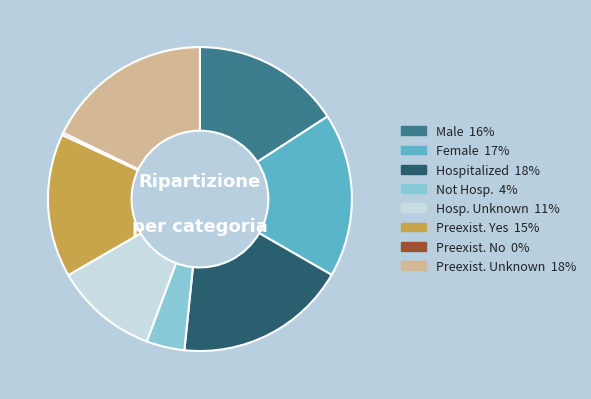

Is there a majority slice in this chart?

No